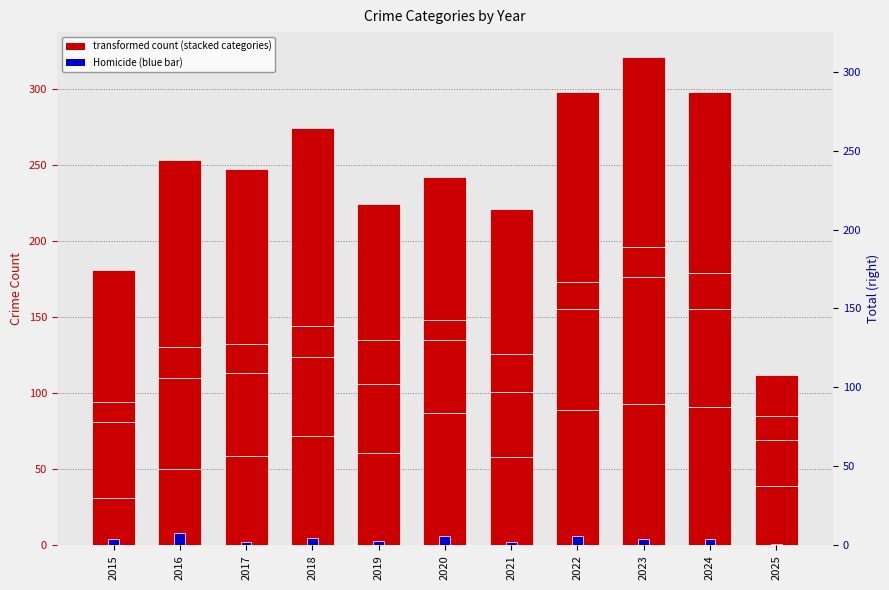

What is the difference between the Homicide values at 2016 and 2018?

3